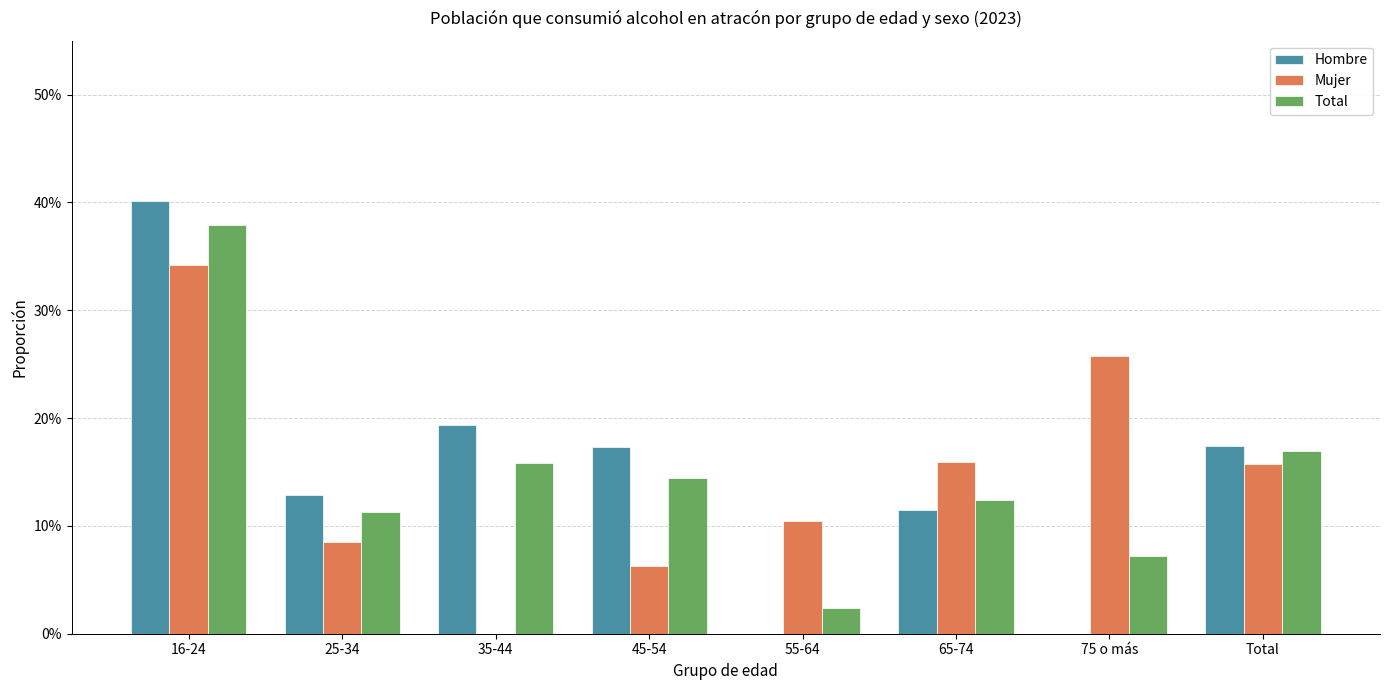

What is the sum of all Total values?

1.2